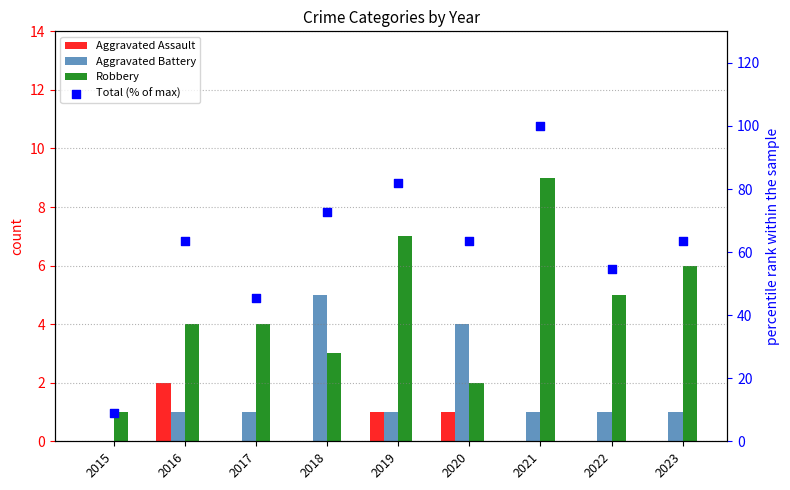

At which category is the sum across all series the highest?

2021